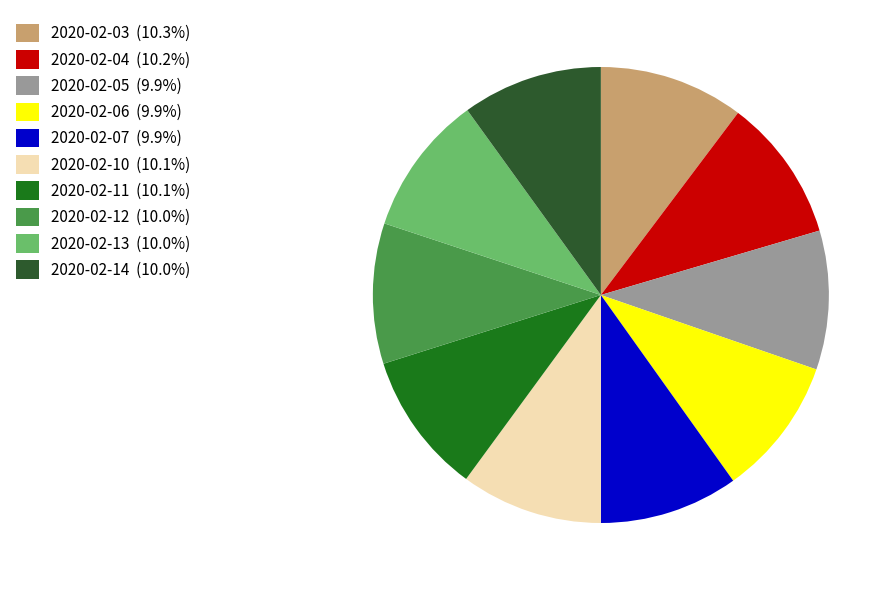

Do 2020-02-12 (10.0%) and 2020-02-14 (10.0%) together represent more than half of the pie?

No